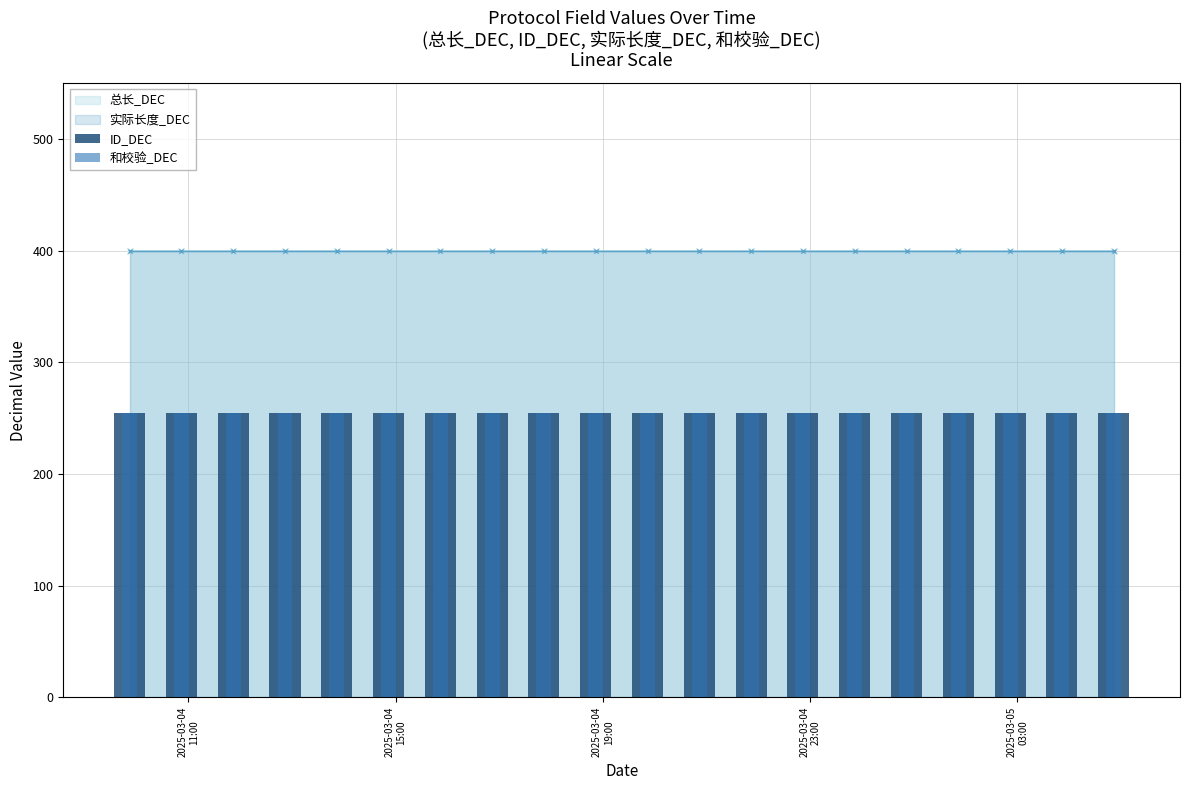

At which label does ID_DEC reach its peak?

2025-03-04 09:51:45